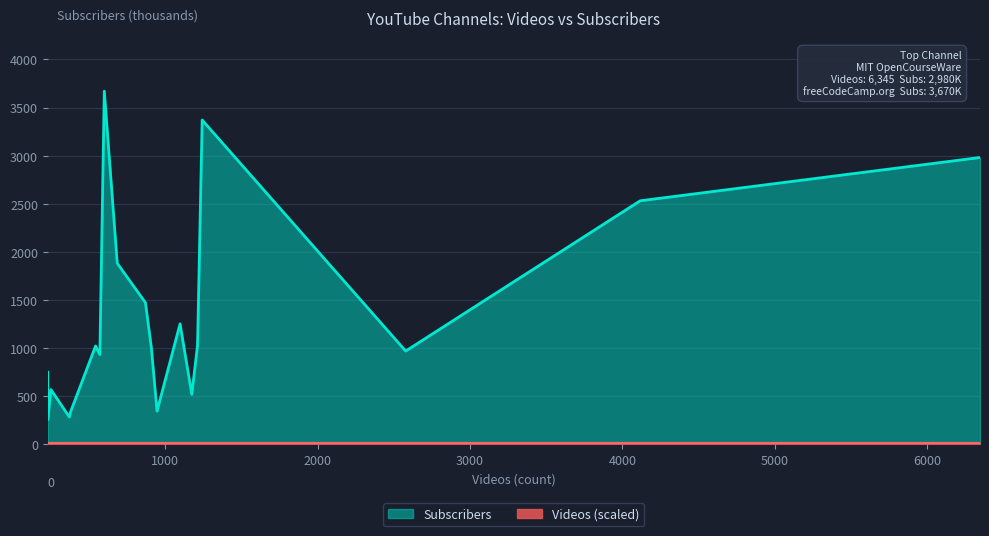

Count the number of data series in this chart.

2